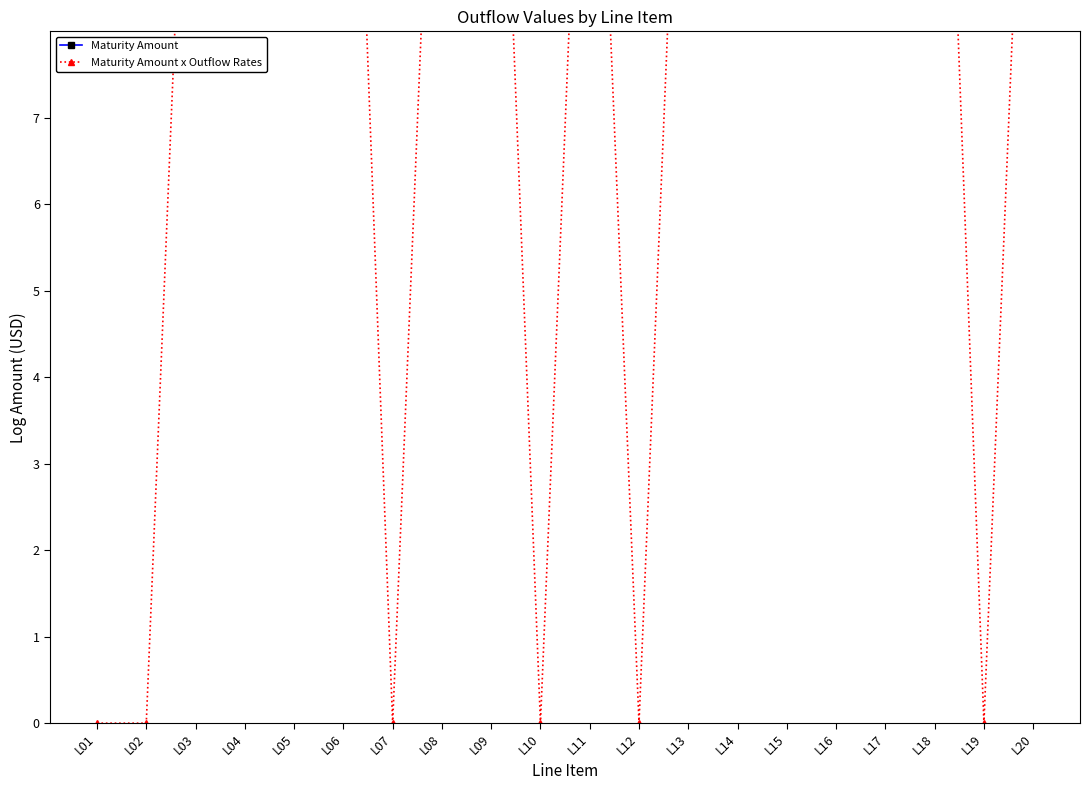

Which series has the largest total across all categories?

Maturity Amount